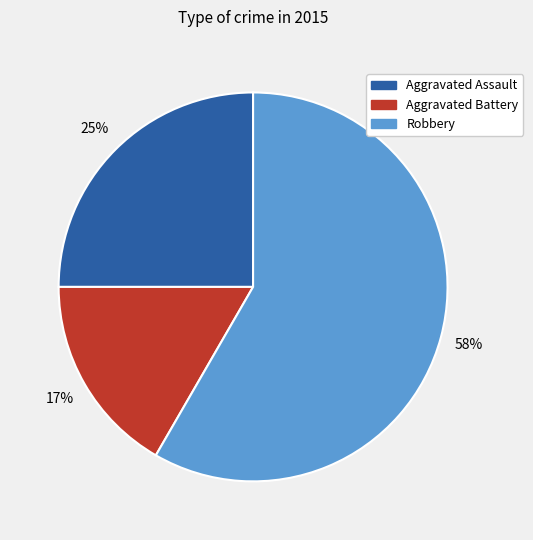

What percentage is the Aggravated Assault slice, to the nearest percent?

25%